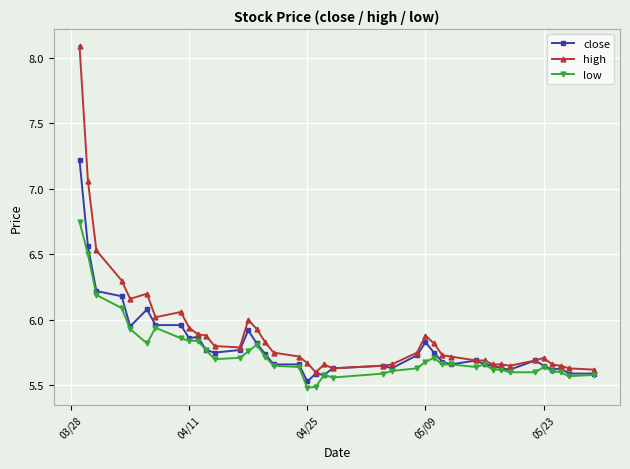

List the series in order of their peak value, lowest first.

low, close, high